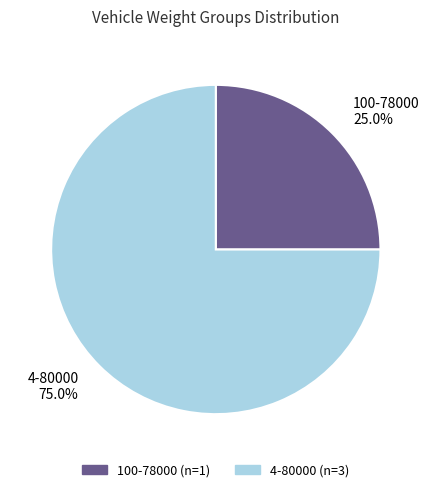

Count the number of slices in the pie.

2